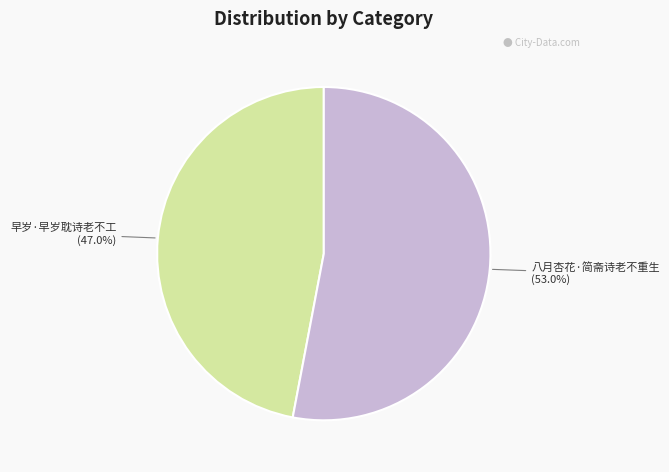

How many slices are in this pie chart?

2